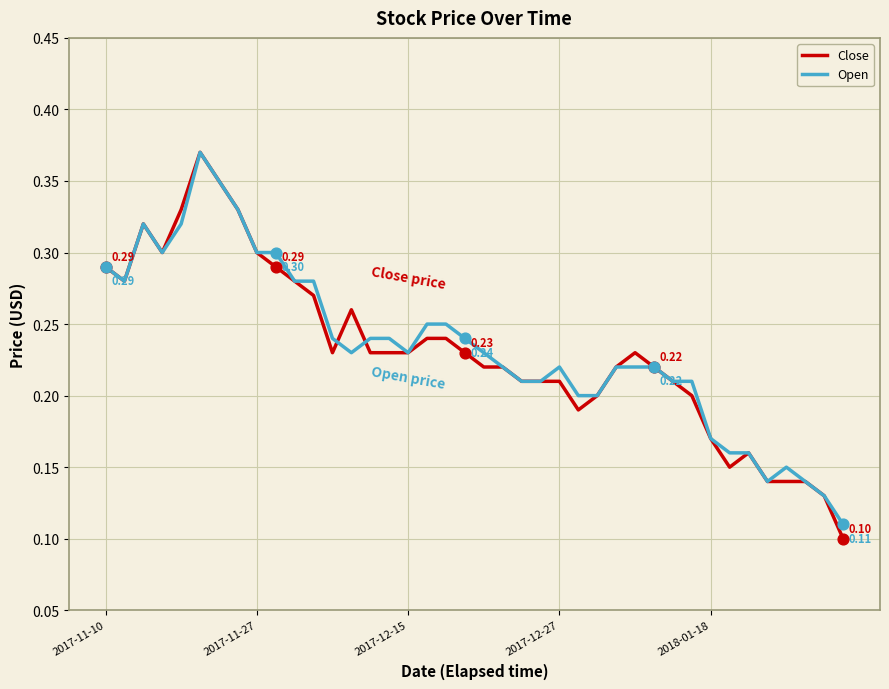

At how many categories does at least one series exceed 0?

40